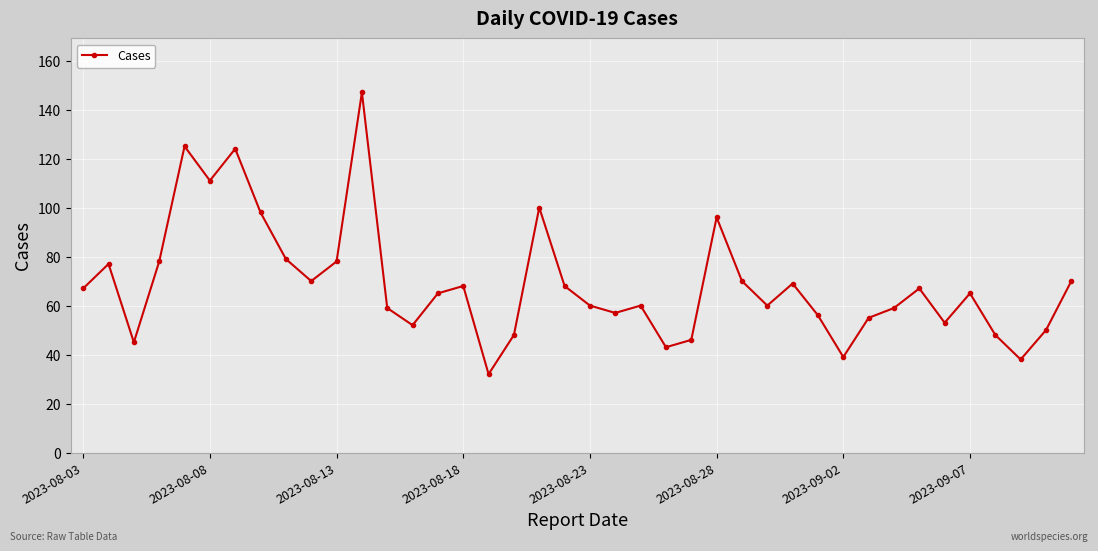

True or false: there are more than 0 points higher than both neighbors.

True